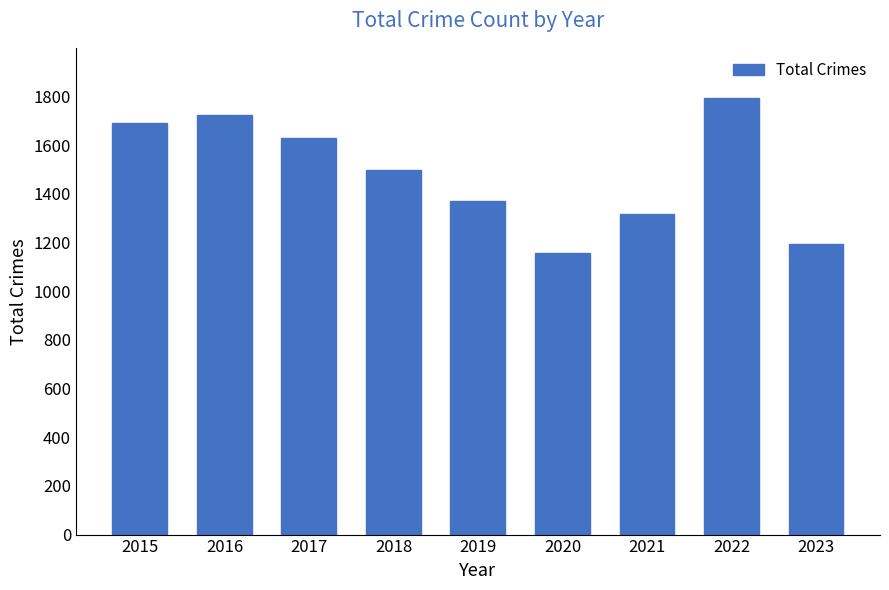

What is the minimum value shown in the chart?

1158